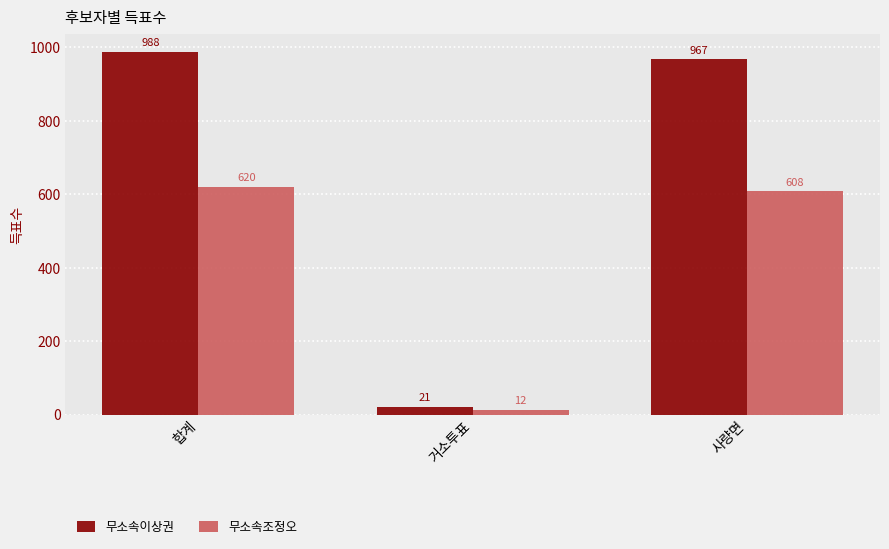

How many bars are there in each group?

2